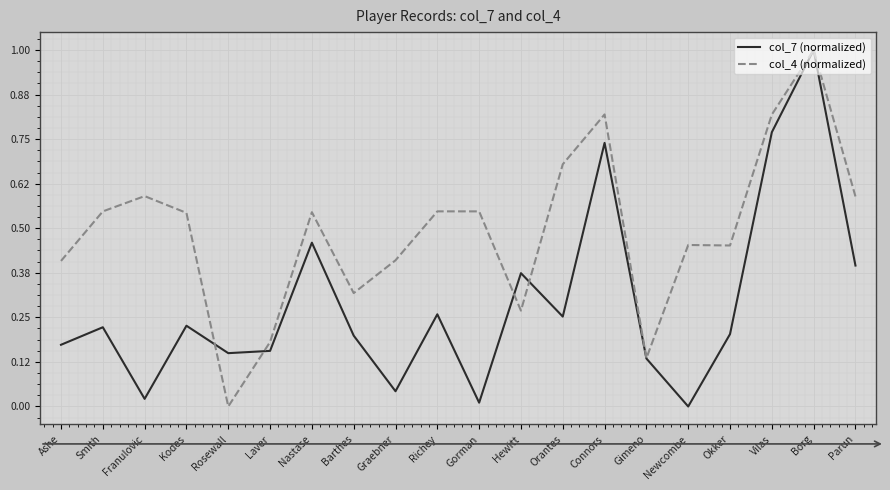

At Graebner, list the series in order from smallest to largest.

col_7 (normalized), col_4 (normalized)